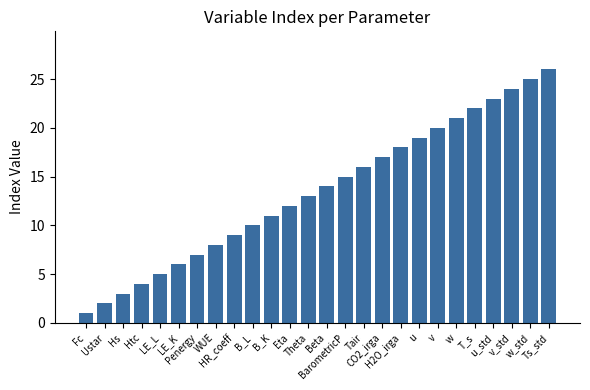

What is the maximum value shown in the chart?

26